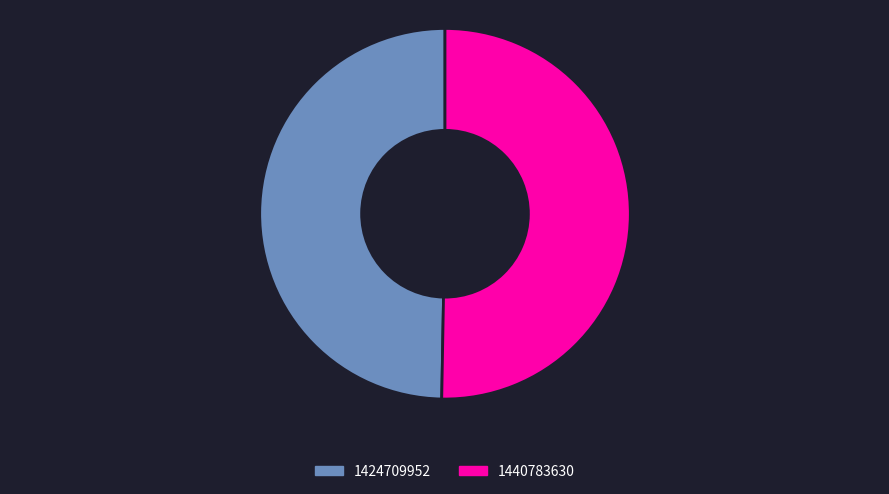

Between 1440783630 and 1424709952, which is larger?

1440783630